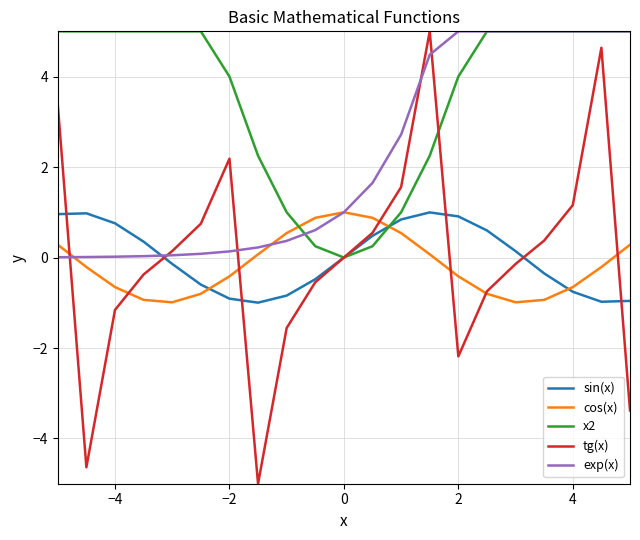

Which series has the widest spread of values?

tg(x)